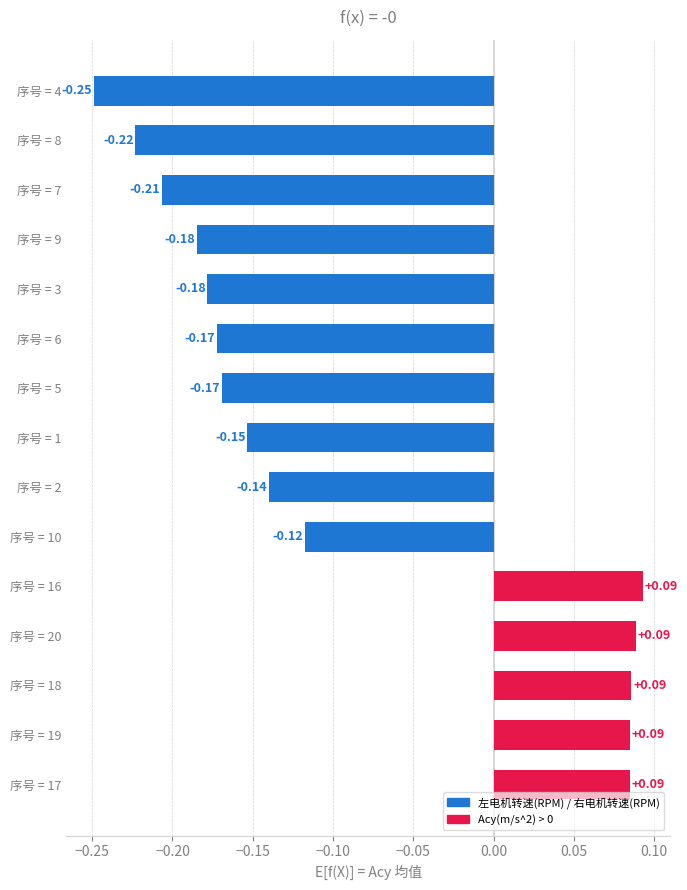

How many negative values are there?

10